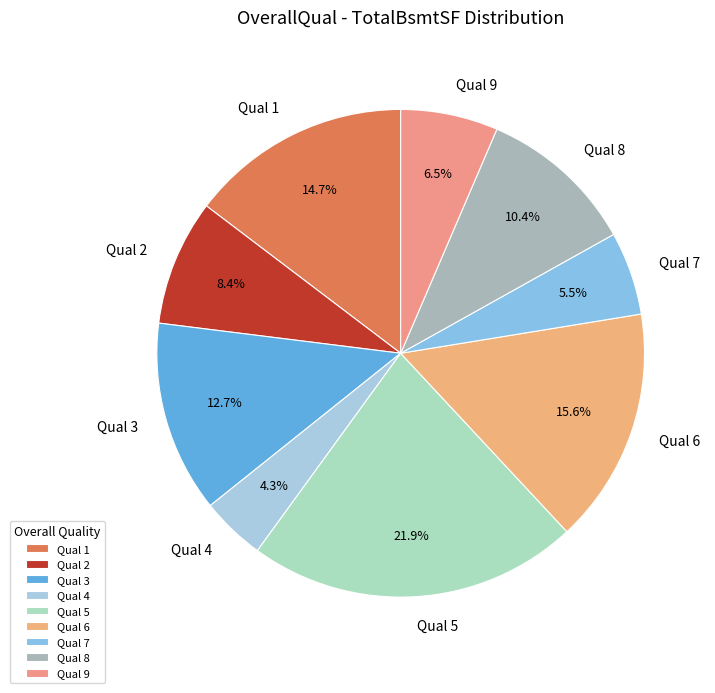

How many segments does this pie chart have?

9